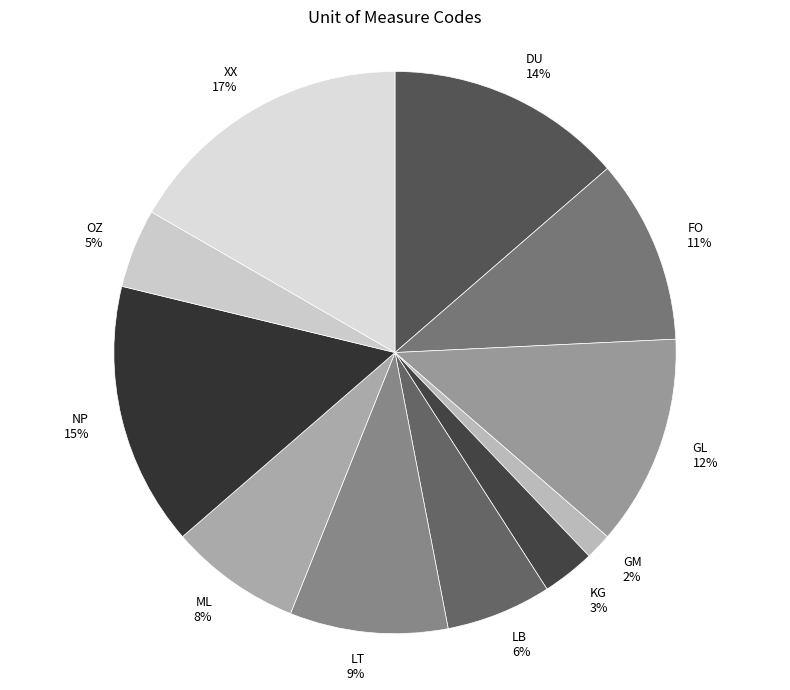

Count the number of slices in the pie.

11